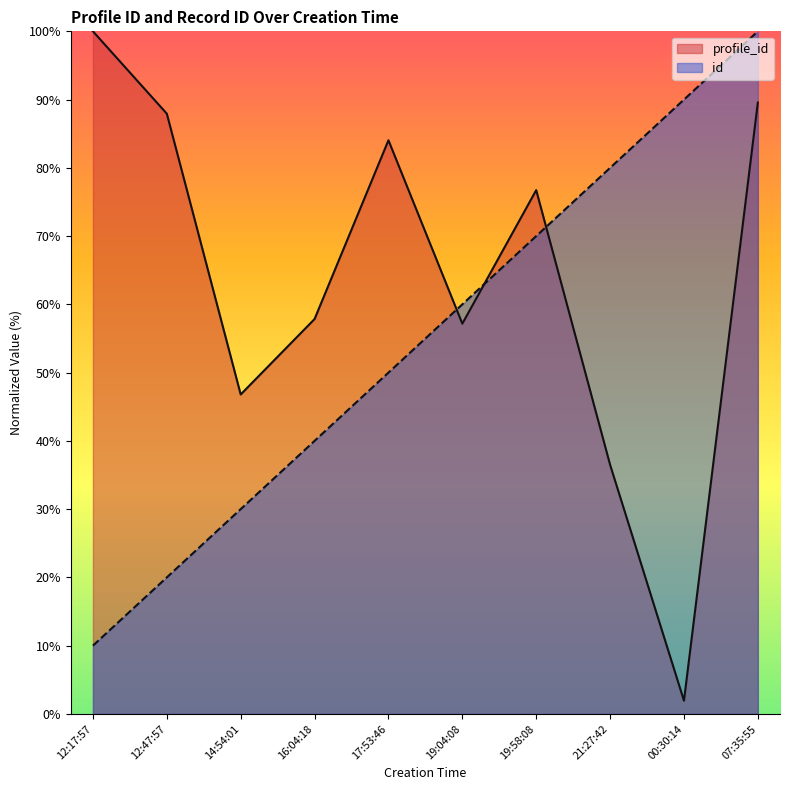

Does the chart have visible grid lines?

No